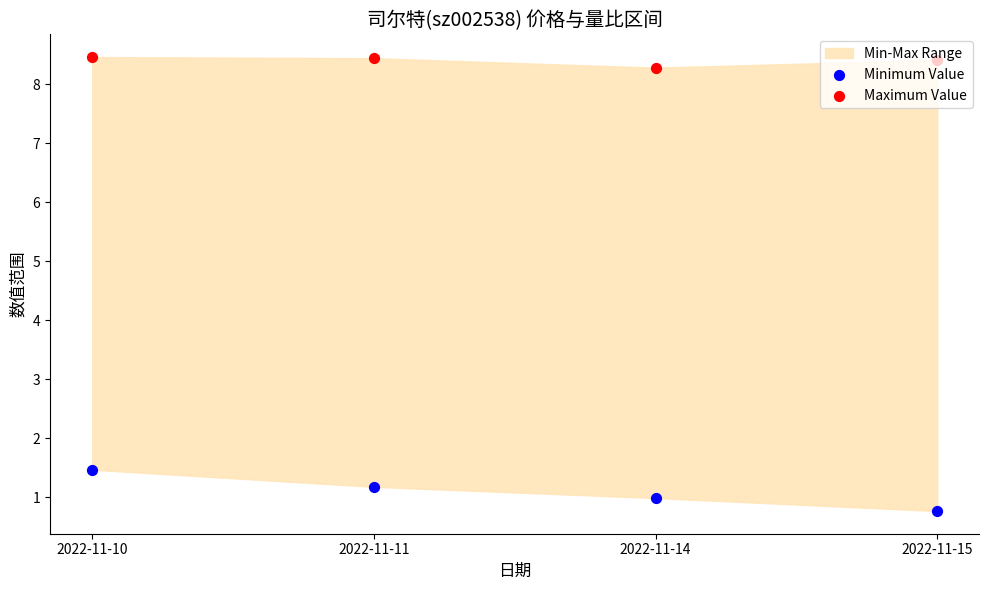

Is the value of Maximum Value at 2022-11-10 greater than the value of Minimum Value at 2022-11-11?

Yes